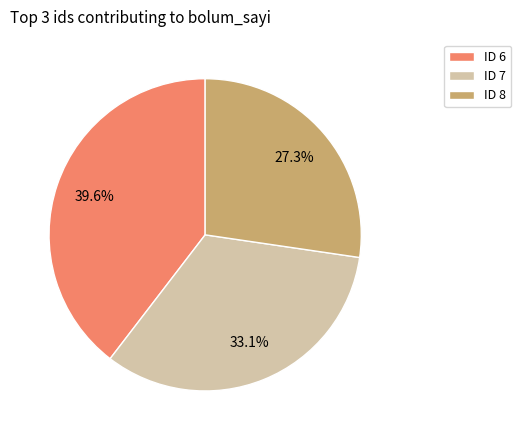

Is there a majority slice in this chart?

No